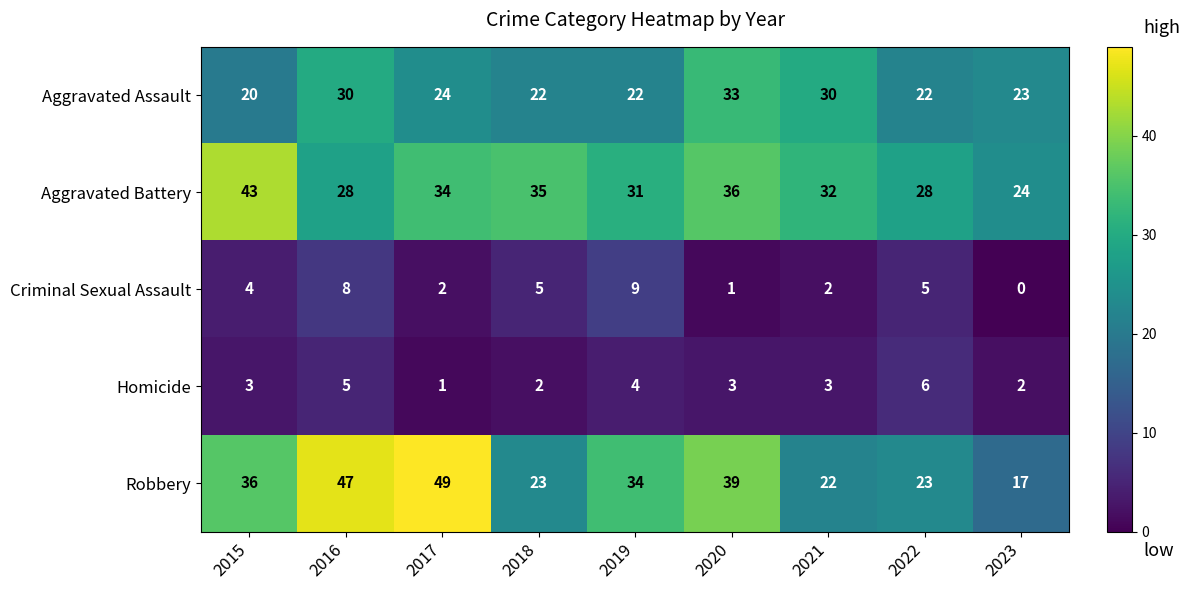

What value does the Robbery series have at 2018, to the nearest 5?

25